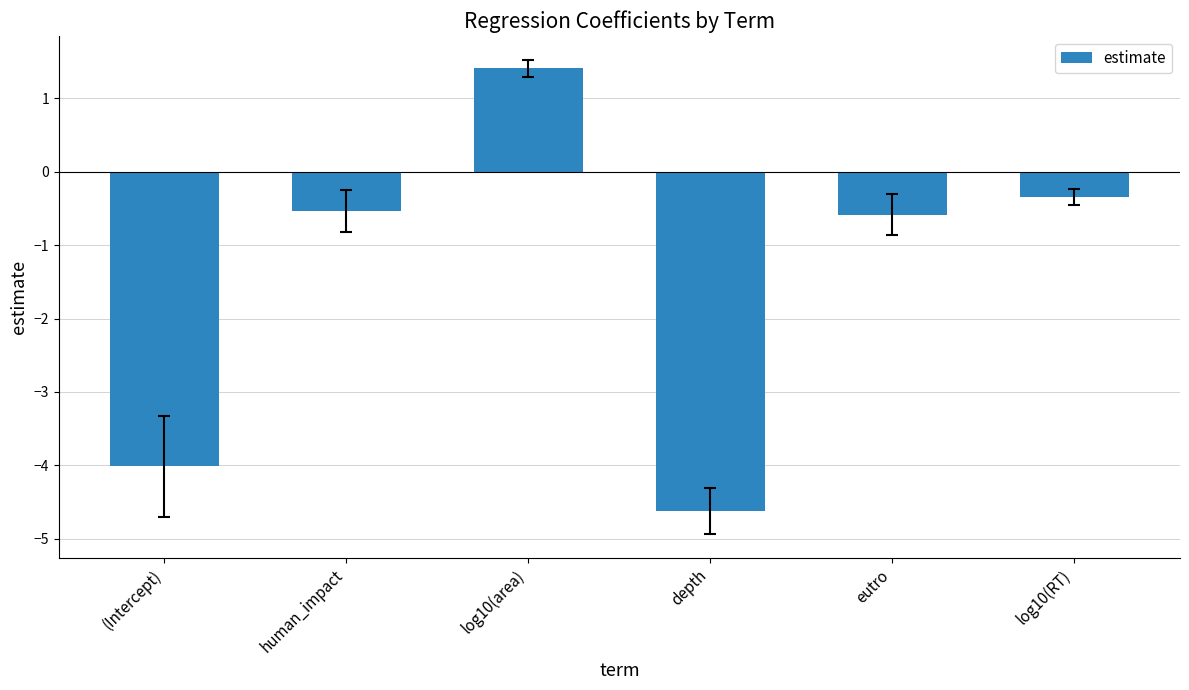

What is the sum of all values?

-8.7